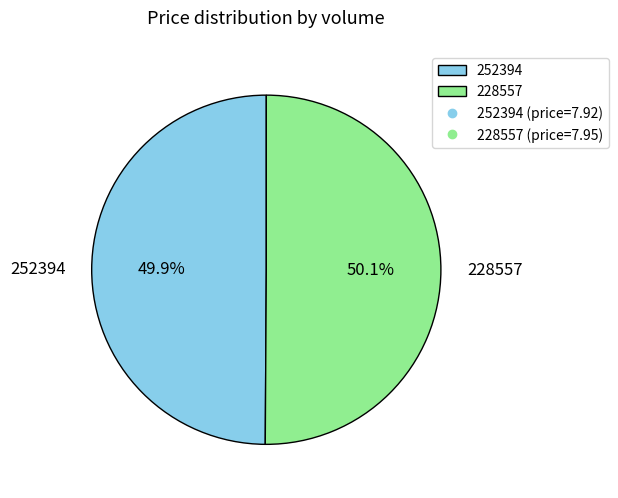

Approximately how many times larger is the value at 228557 compared to 252394?

1.0